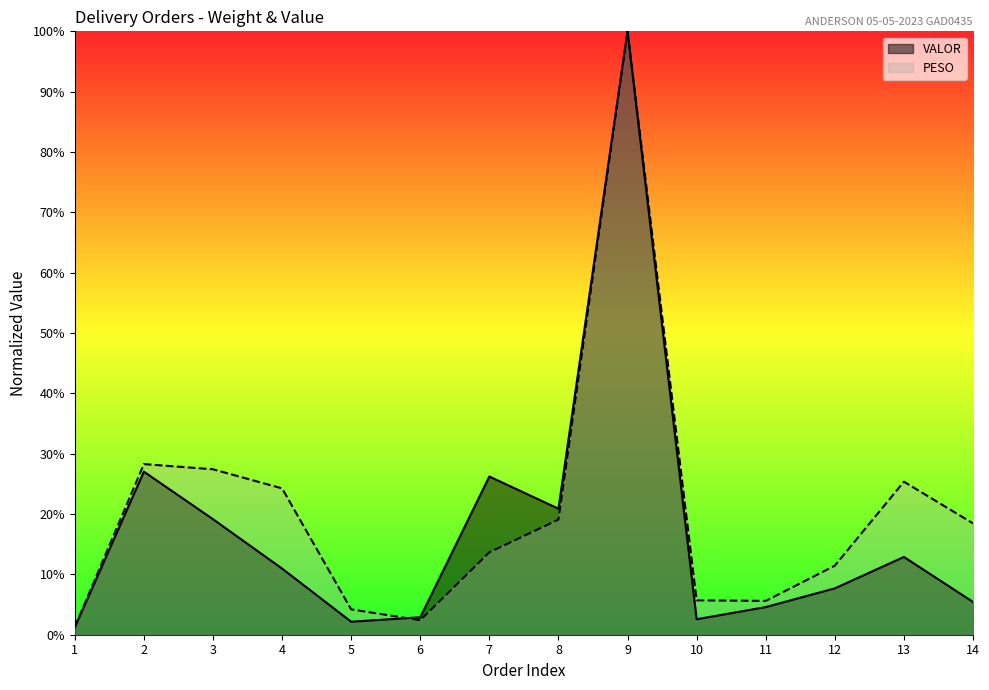

How many lines are shown in the chart?

2